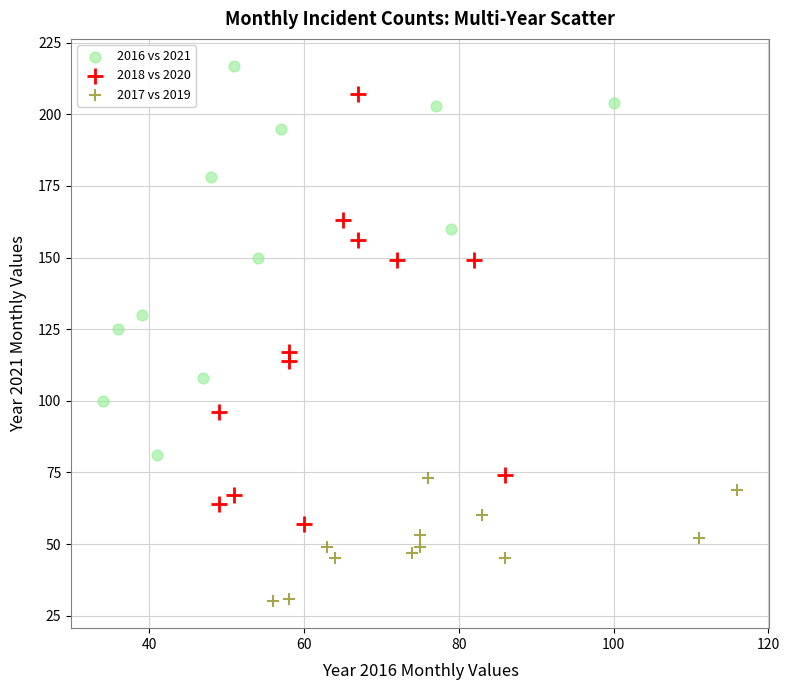

Which series reaches the minimum Y coordinate?

2017 vs 2019